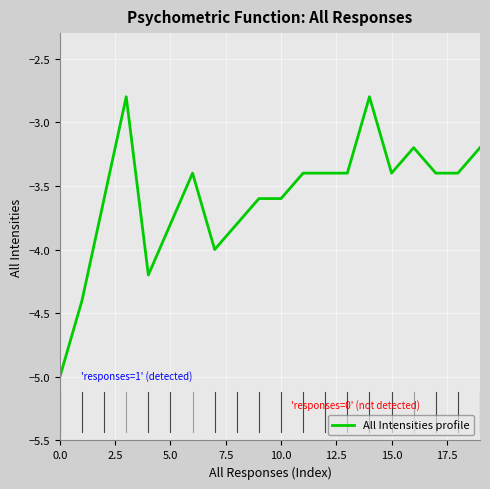

True or false: the data has more than 1 interior local peaks.

True